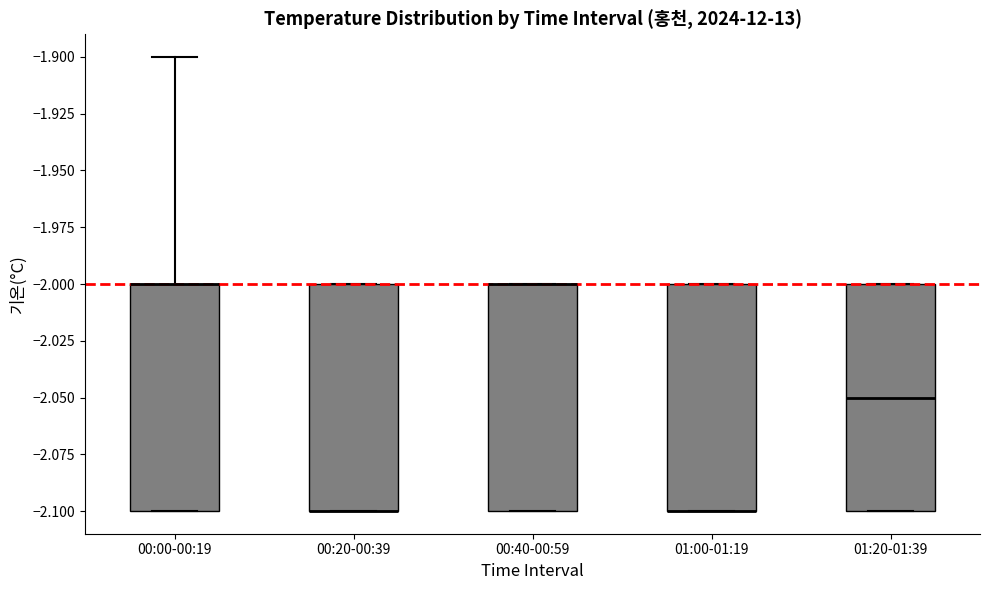

Where is the upper edge of the box for 00:00-00:19 on the y-axis? The values are not printed on the chart, so give them approximately, as read against the axis.

-2.00